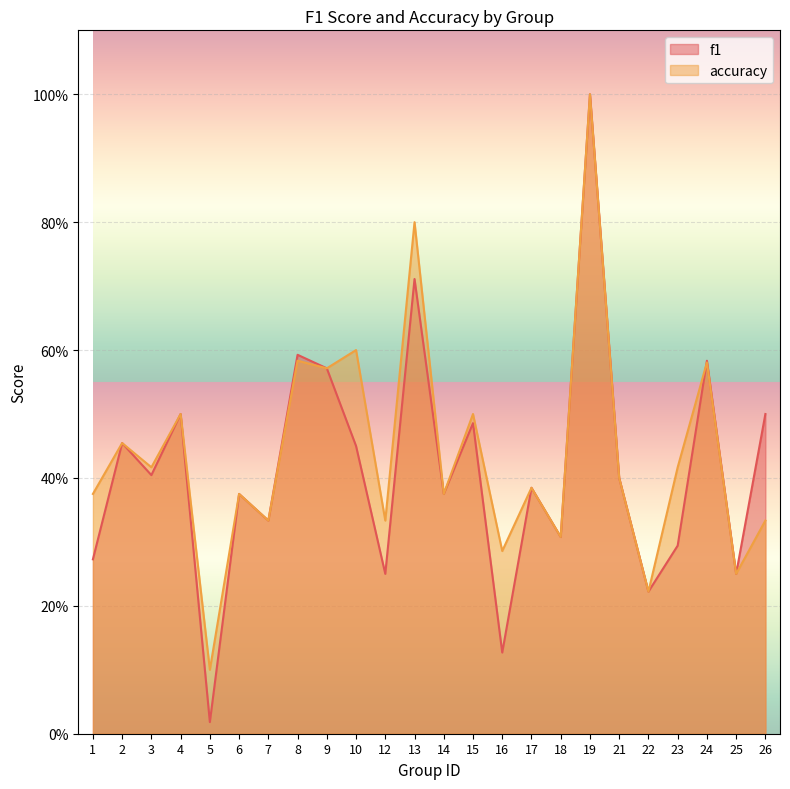

Which category has the lowest value in the accuracy series?

5